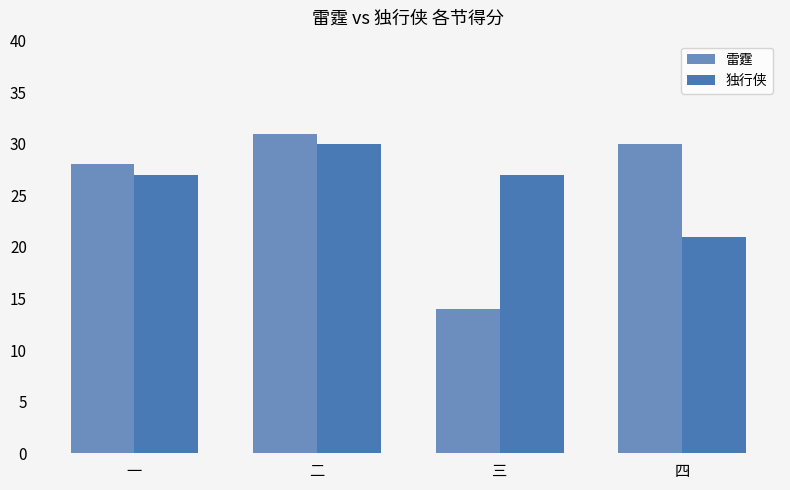

List the series in order of their peak value, highest first.

雷霆, 独行侠